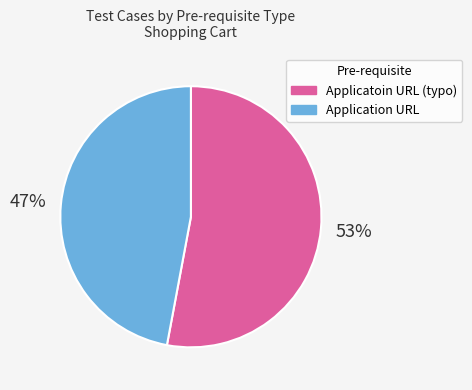

Does any single category account for the majority?

Yes